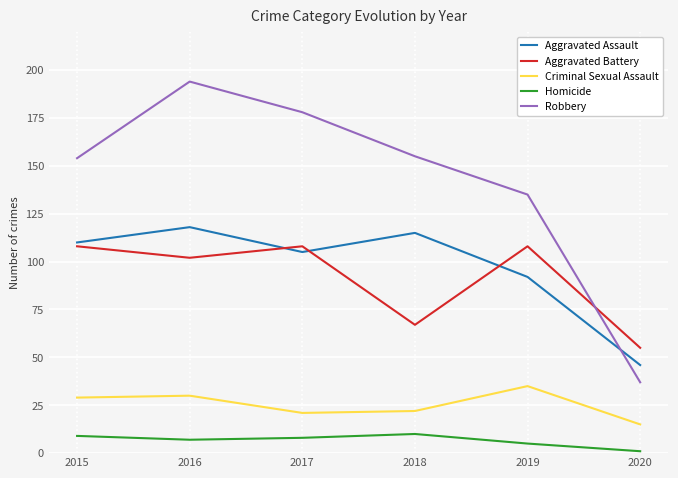

Where is Aggravated Assault nearest to the value 82?

2019